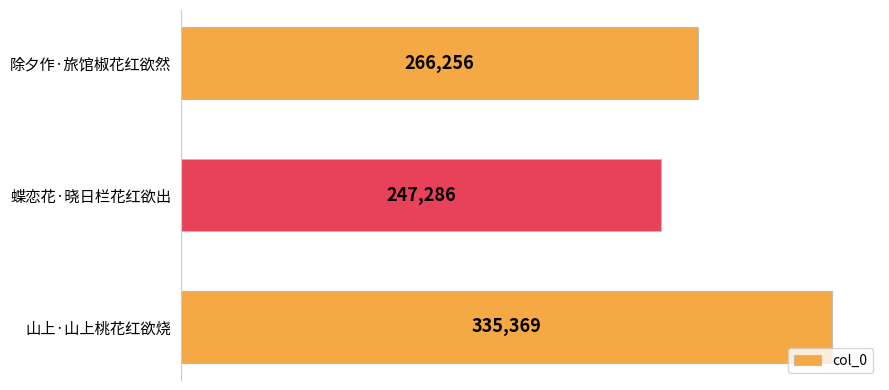

Count the number of categories in the chart.

3